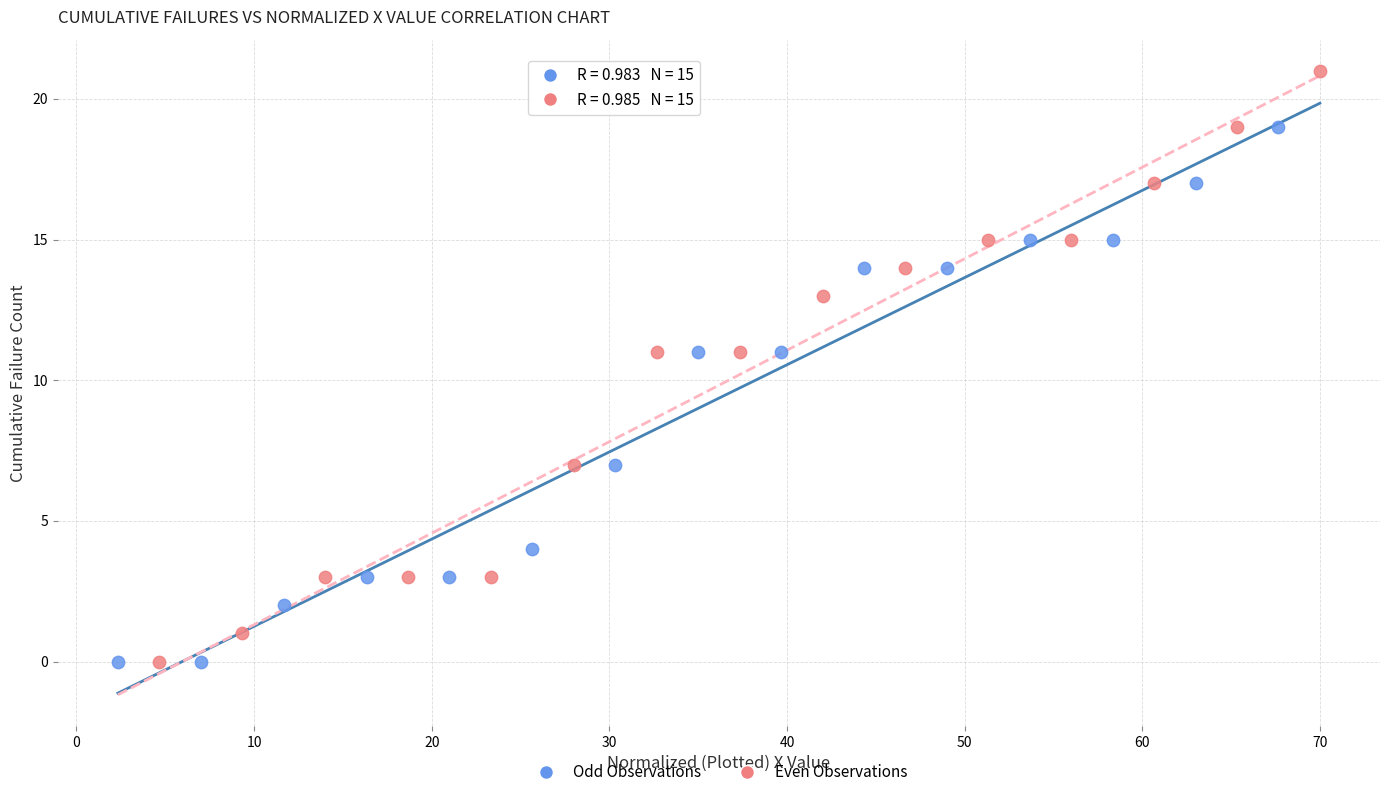

Which series has the widest spread of Y values?

Even Observations